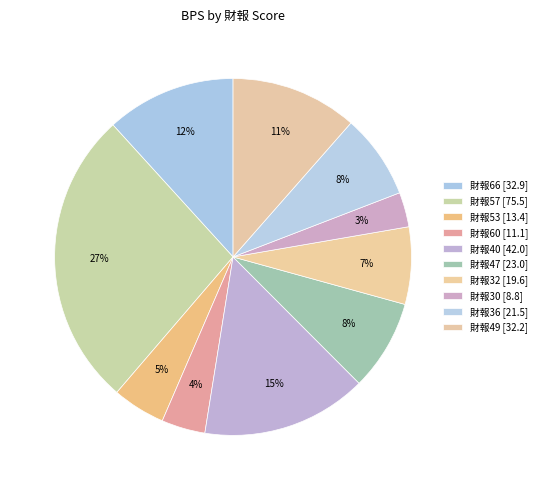

How many segments does this pie chart have?

10